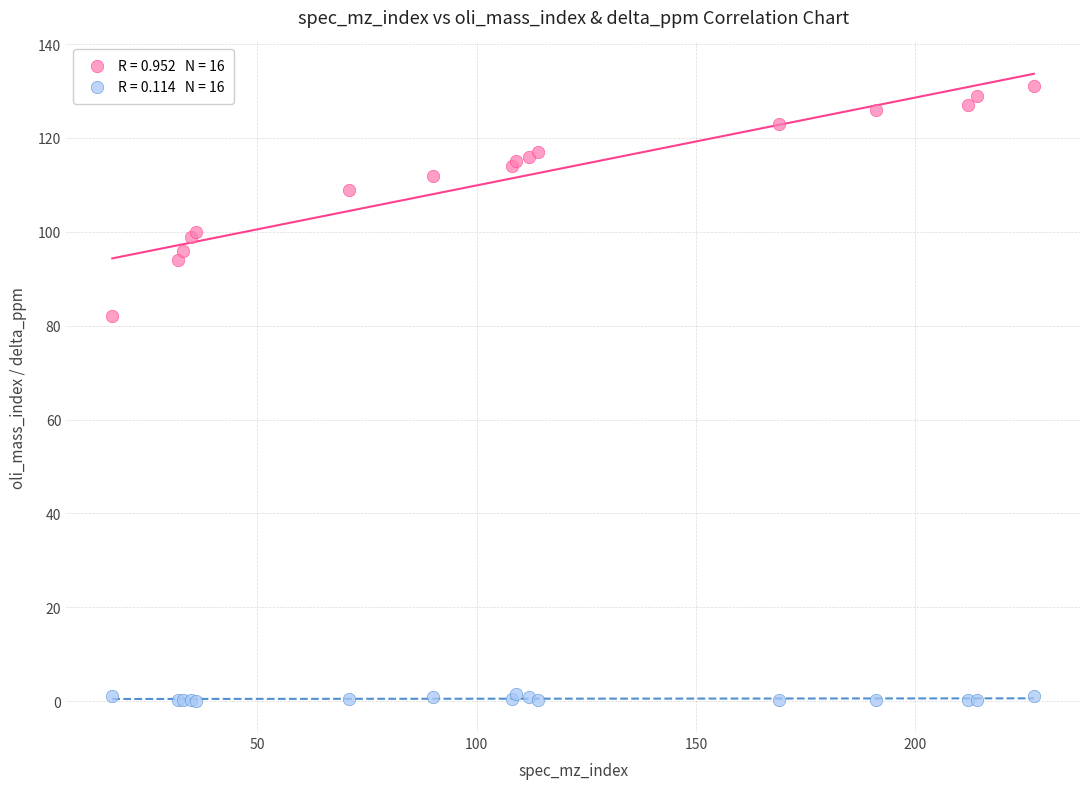

Across all series, what Y value is closest to 65?

82.0